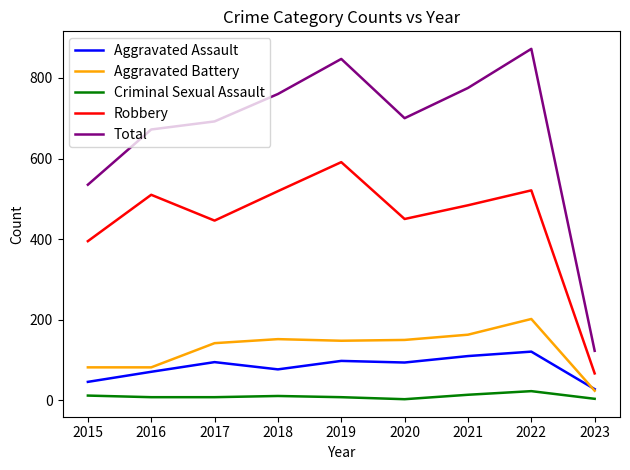

True or false: Criminal Sexual Assault and Total intersect in this chart.

False